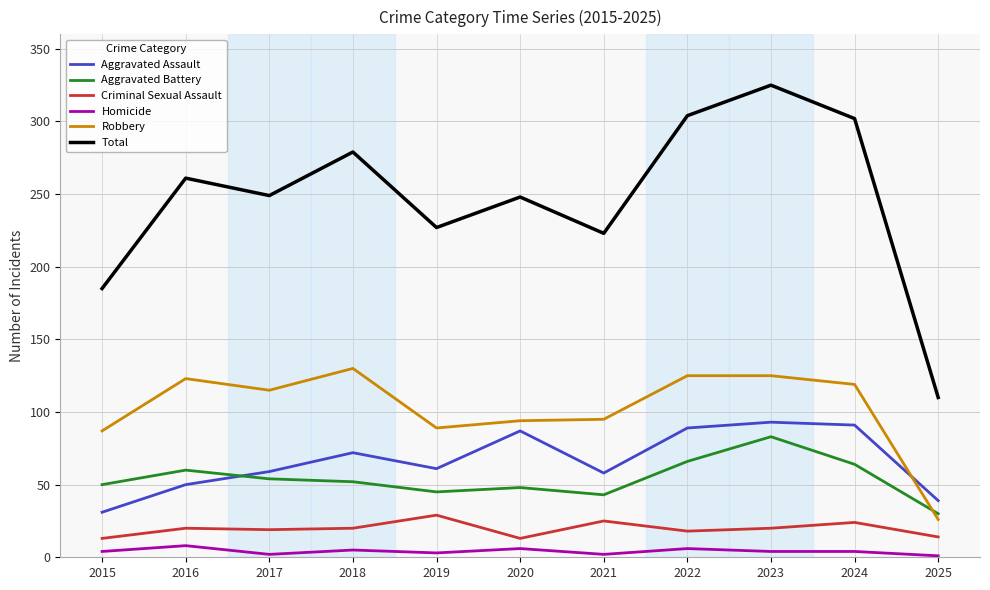

How many distinct data groups are displayed?

6